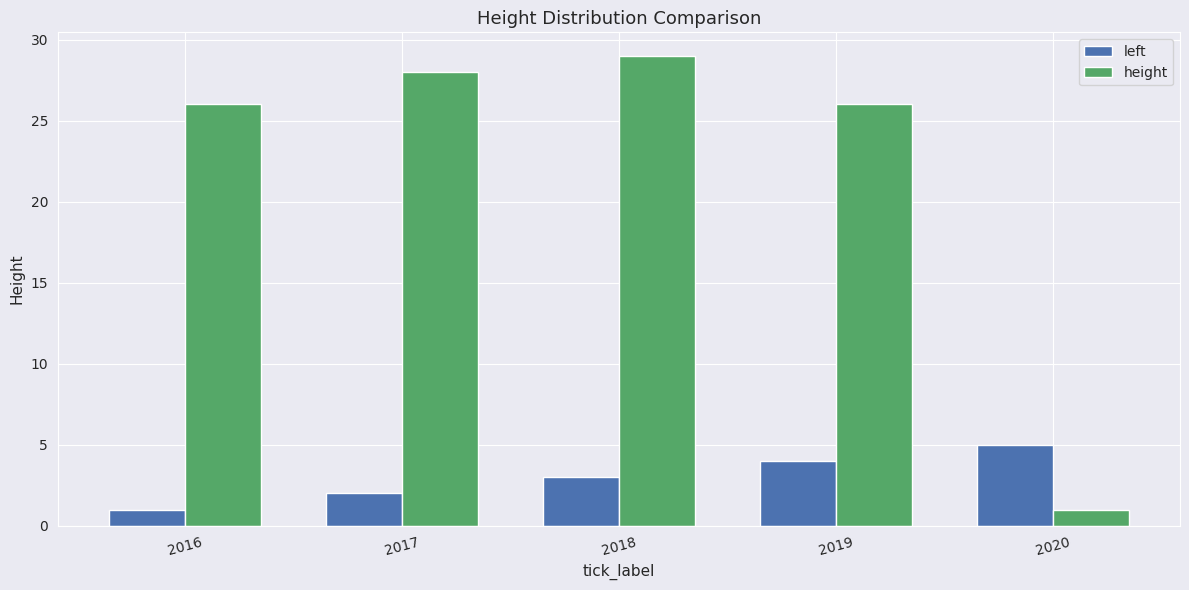

Which series has the largest range (max minus min)?

height